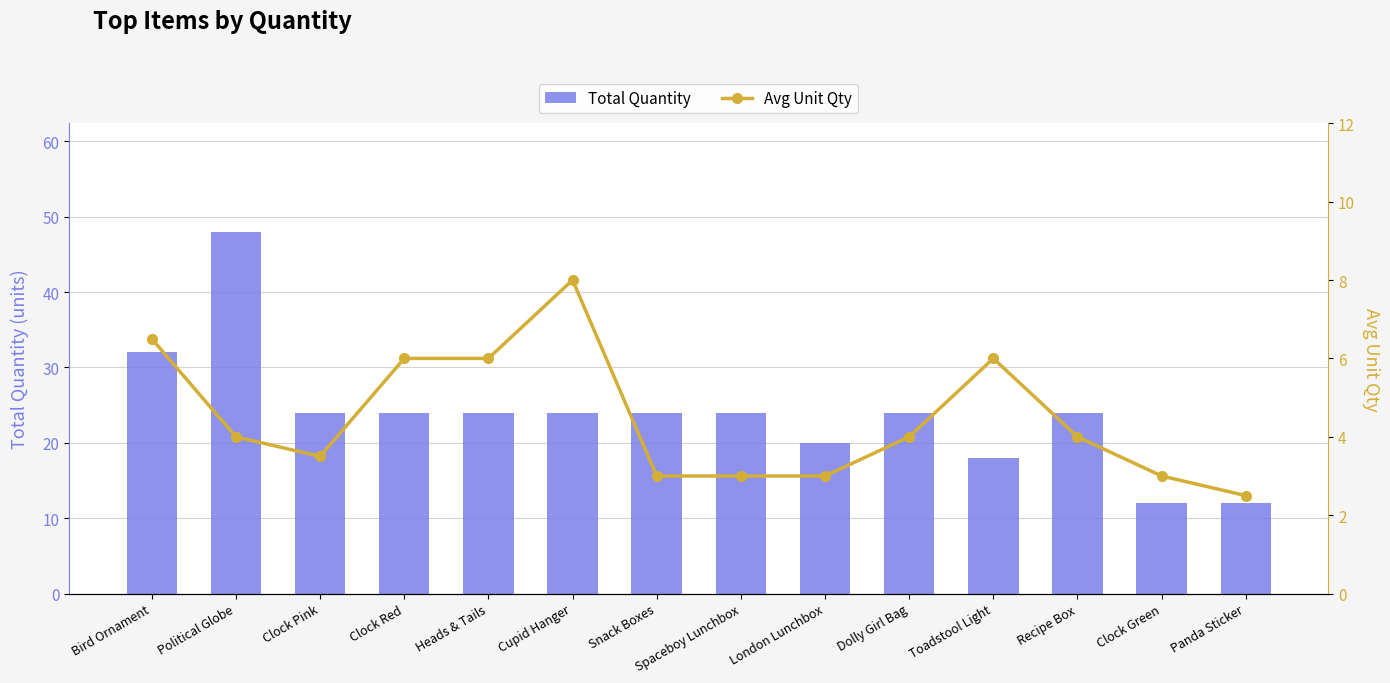

What is the difference between the Total Quantity values at Political Globe and Snack Boxes?

24